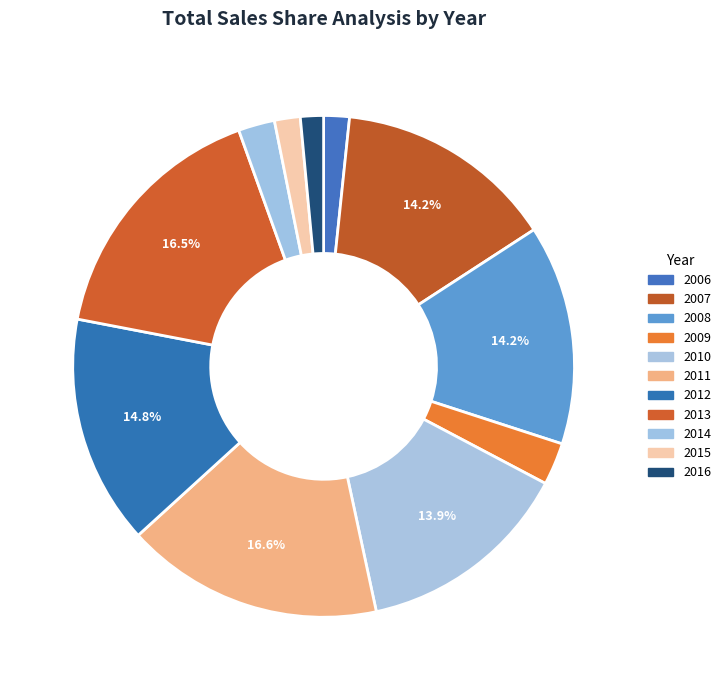

How many slices are in this pie chart?

11